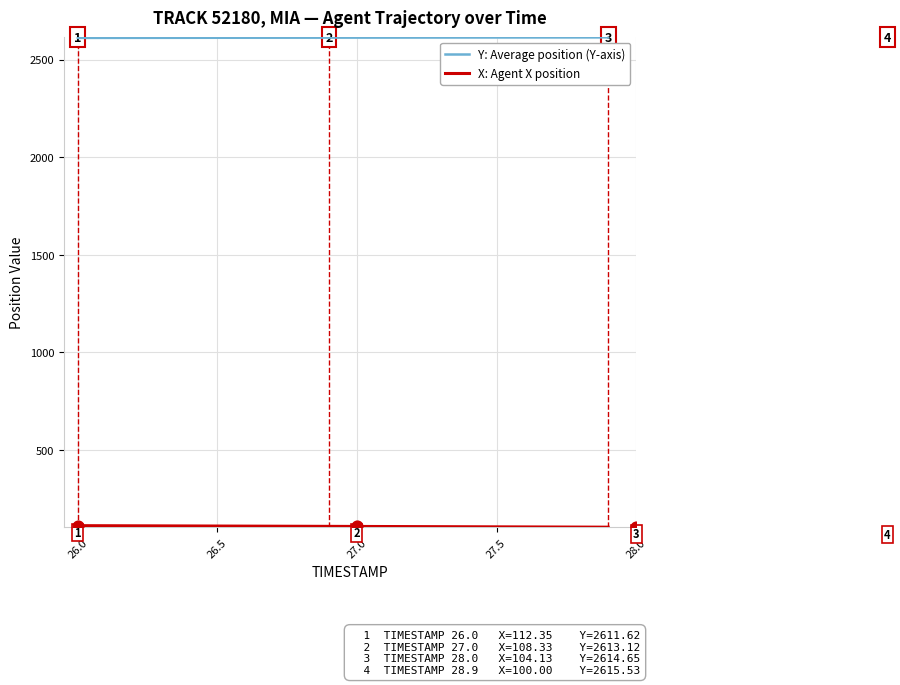

Which series reaches the maximum Y coordinate?

Y: Average position (Y-axis)